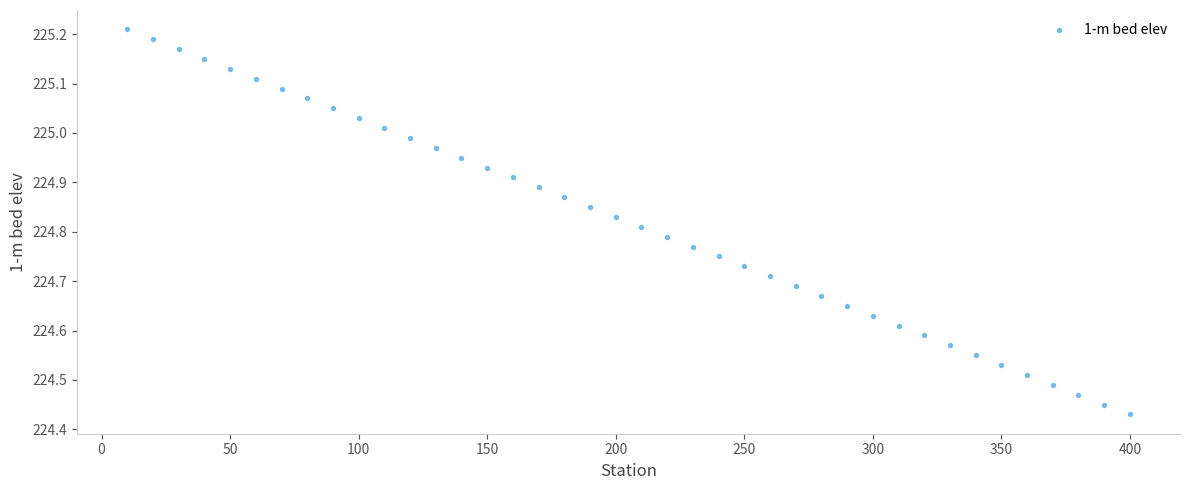

What is the range of Y values (max minus min)?

0.8